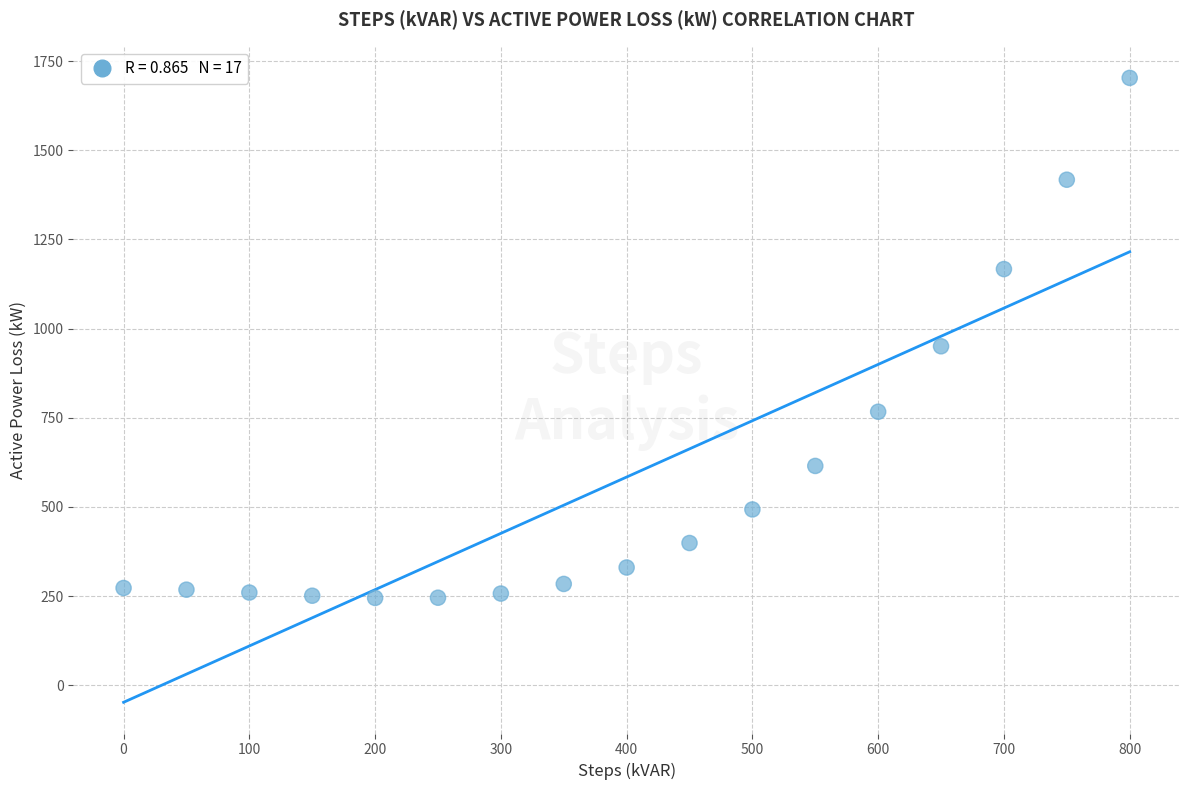

What Y value in the scatter plot is closest to 973?

950.3